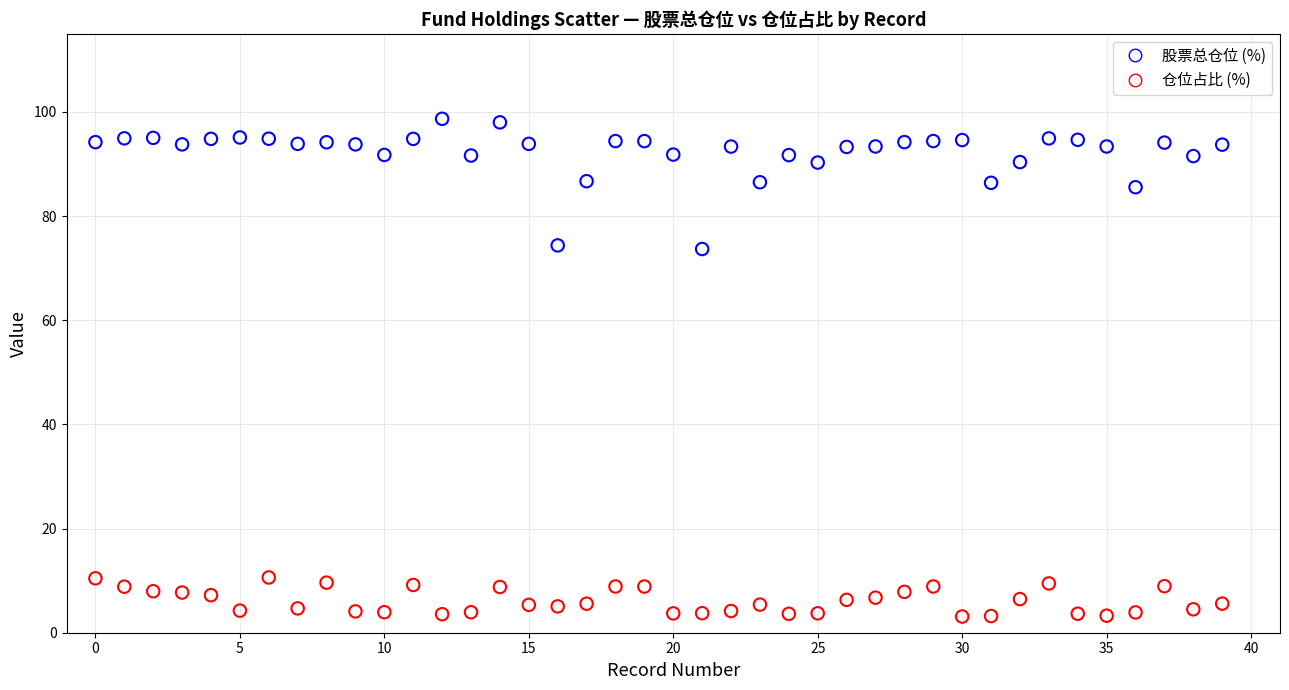

Across all data points, what is the range of Y values (max minus min)?

95.6